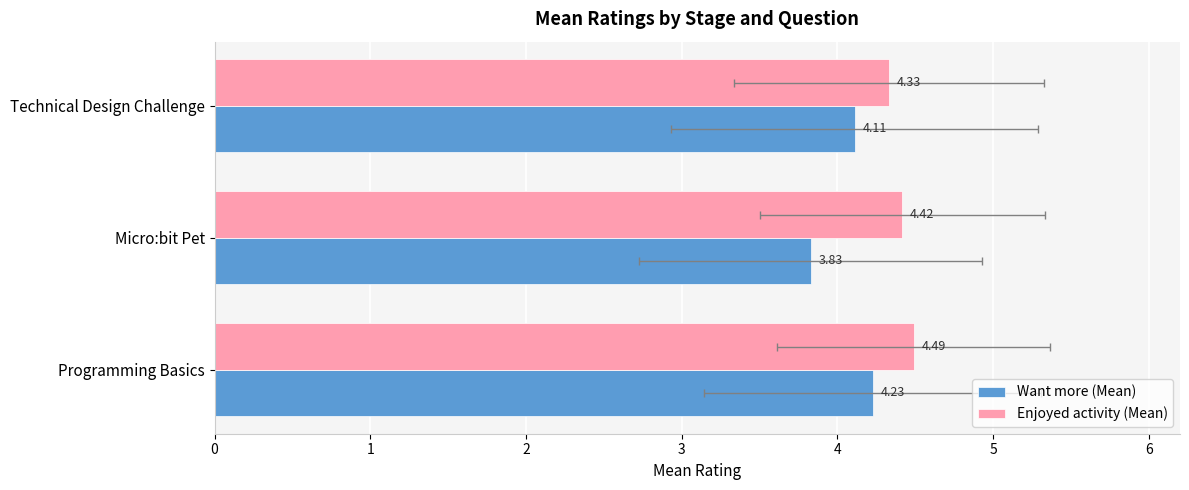

Are the bars grouped side by side (vs. stacked)?

Yes